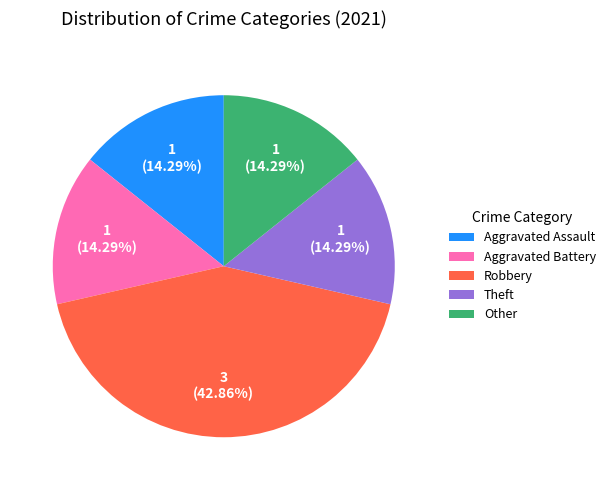

Does any single category account for the majority?

No